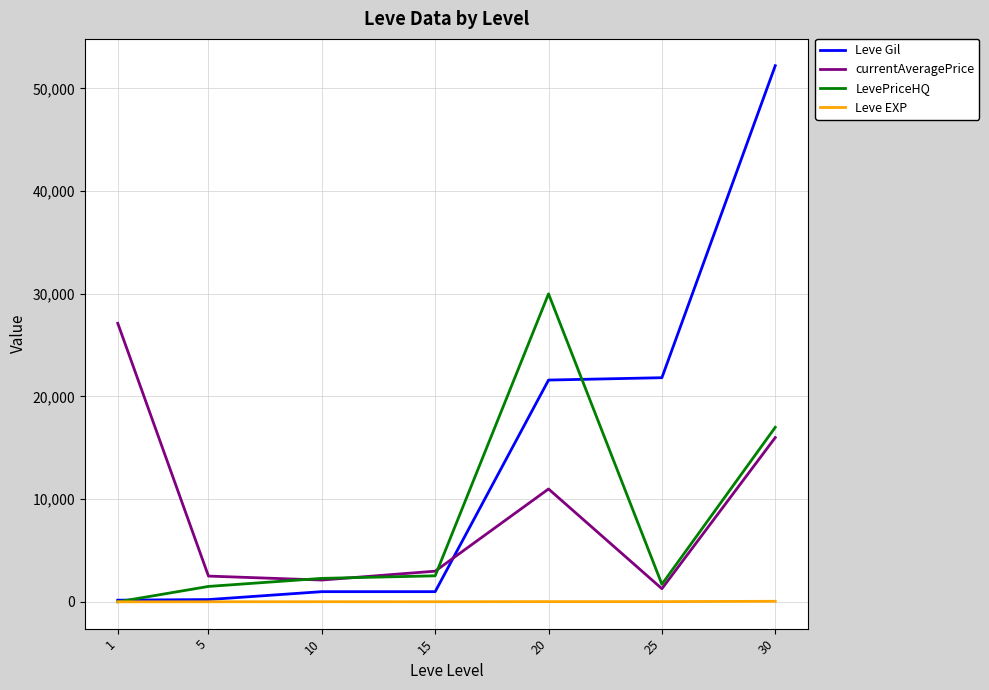

Between 20 and 25, which series saw the biggest shift?

LevePriceHQ